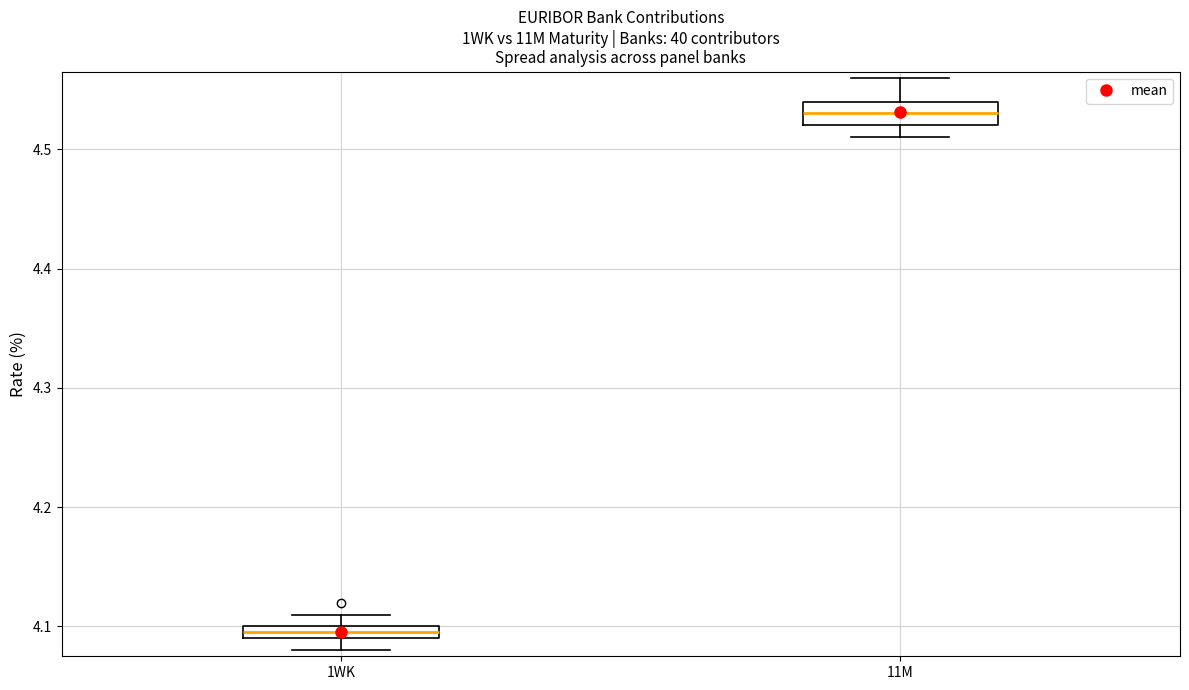

Which box's median line is the highest?

11M